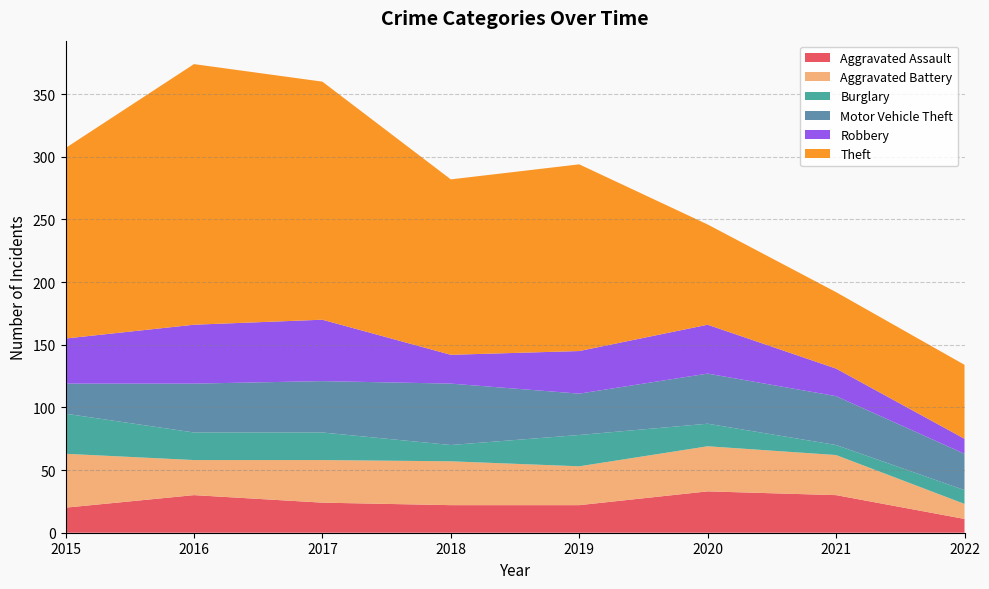

Reading left to right, extract all data points from this chart.

Aggravated Assault: 20	30	24	22	22	33	30	11
Aggravated Battery: 43	28	34	35	31	36	32	12
Burglary: 32	22	22	13	25	18	8	11
Motor Vehicle Theft: 24	39	41	49	33	40	39	29
Robbery: 36	47	49	23	34	39	22	12
Theft: 152	208	190	140	149	80	61	59